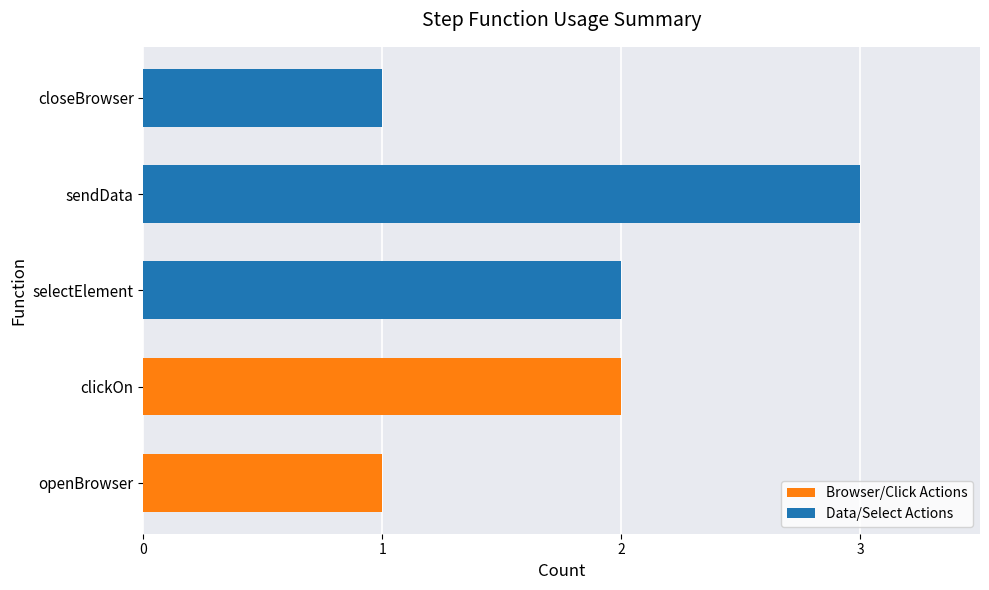

The value of Browser/Click Actions at clickOn is 2. True or false?

True